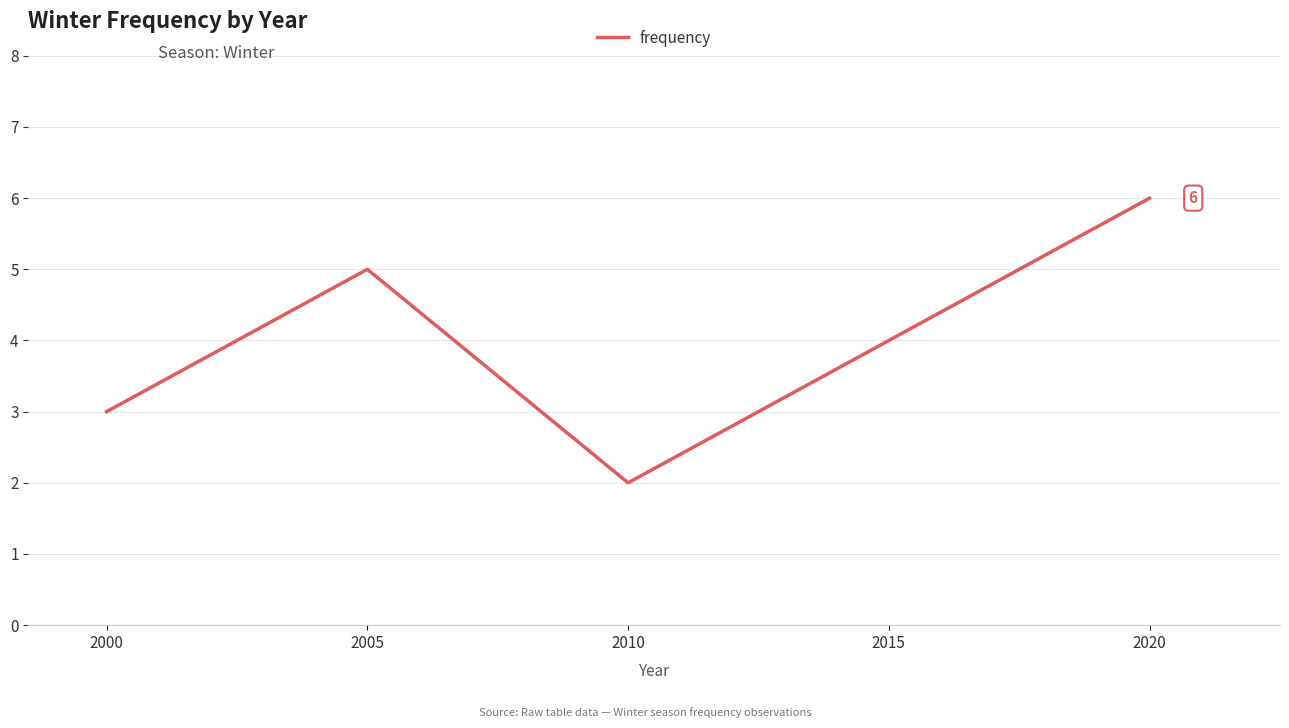

Reading left to right, what are all the values shown in this chart?

2000=3	2005=5	2010=2	2015=4	2020=6